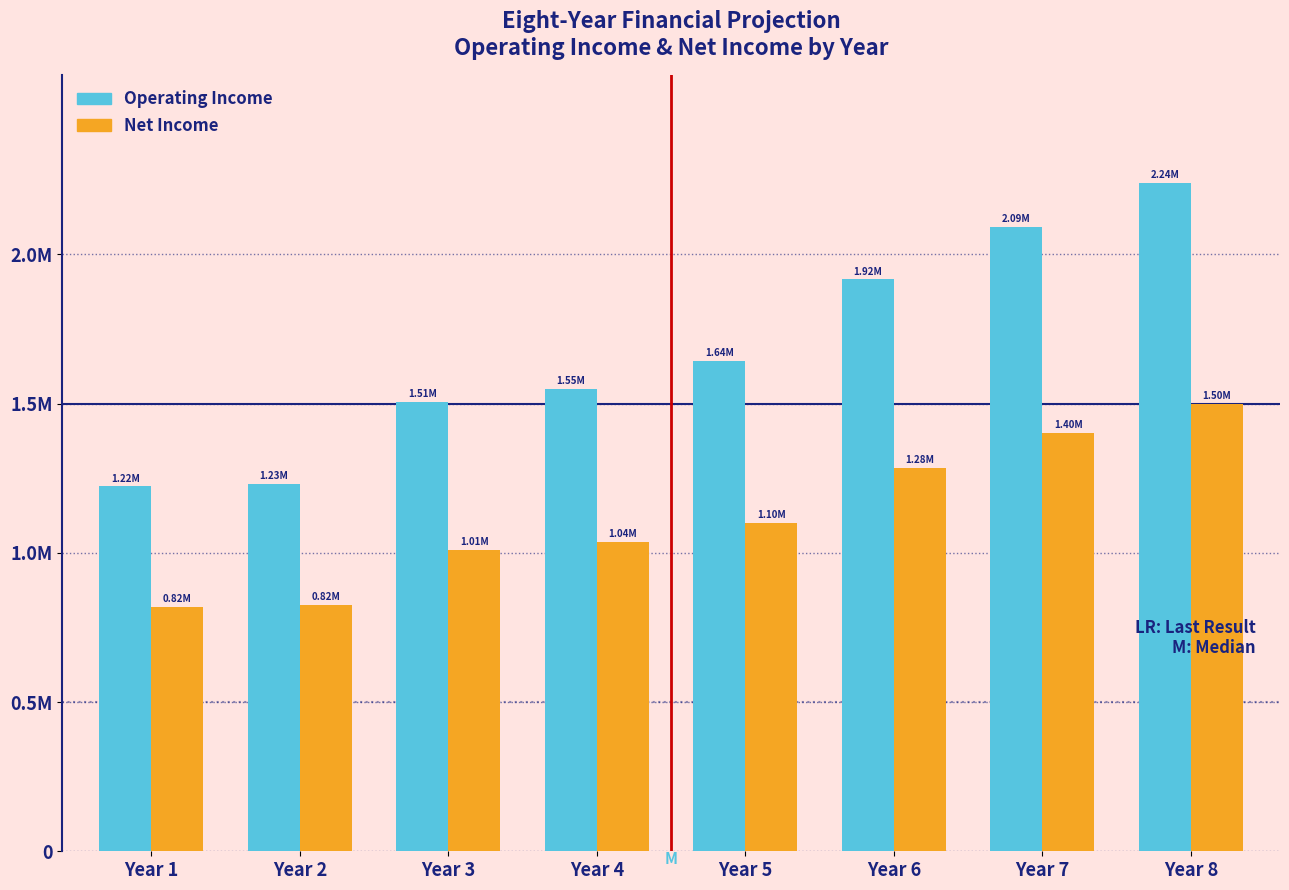

What are all the series names shown in the legend?

Operating Income, Net Income